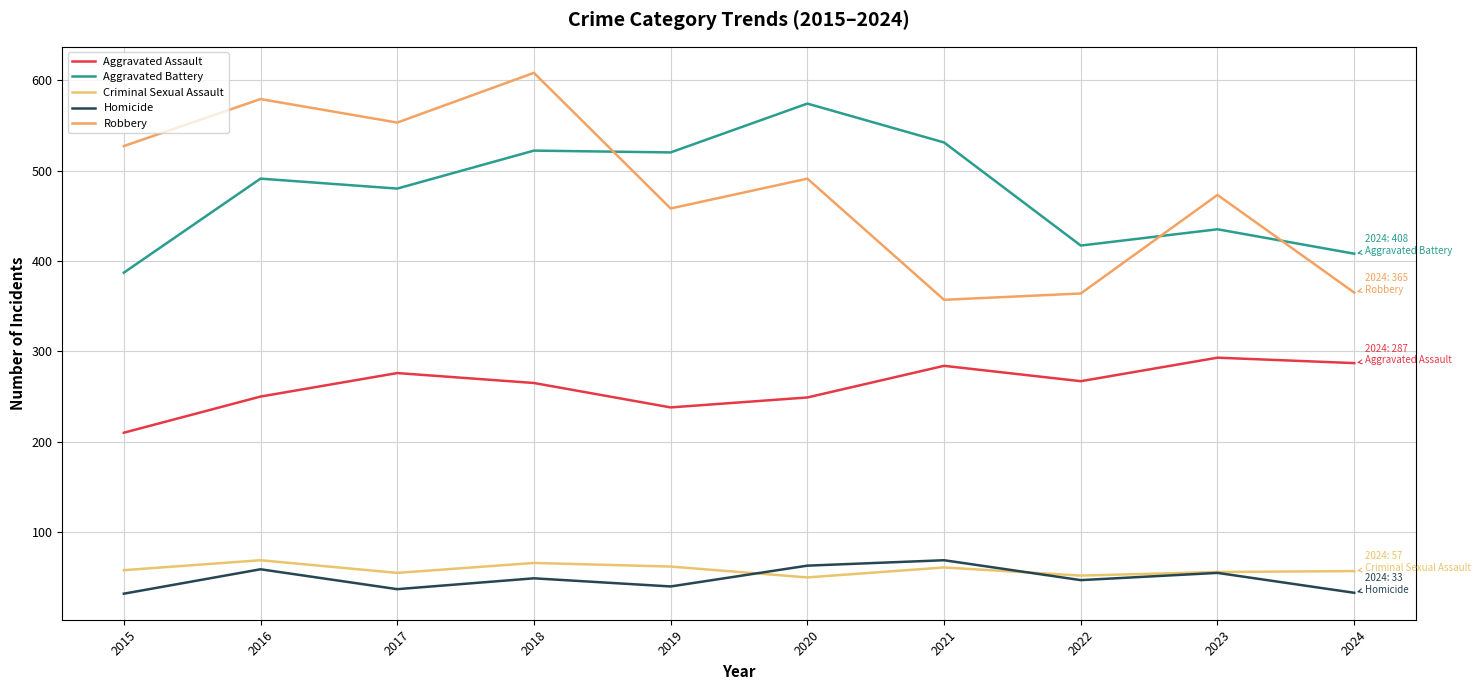

Where is Aggravated Battery nearest to the value 480?

2017